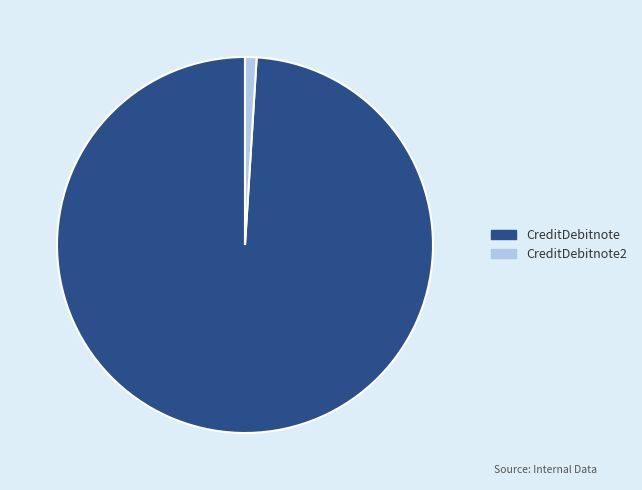

Which slice is the smallest?

CreditDebitnote2